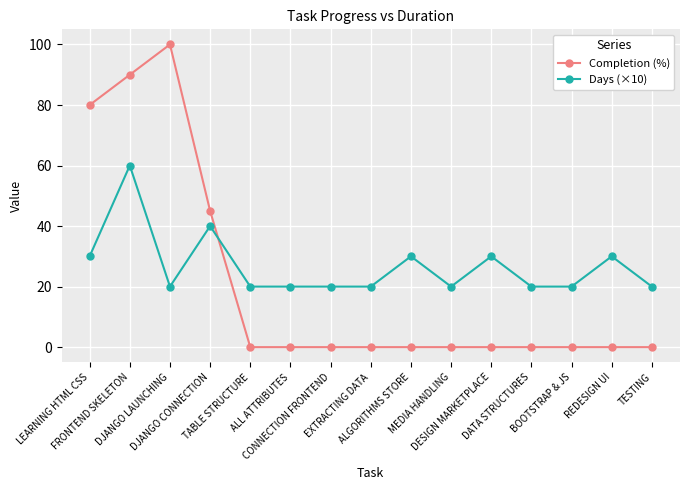

Where do Days (×10) and Completion (%) first cross each other?

DJANGO CONNECTION and TABLE STRUCTURE